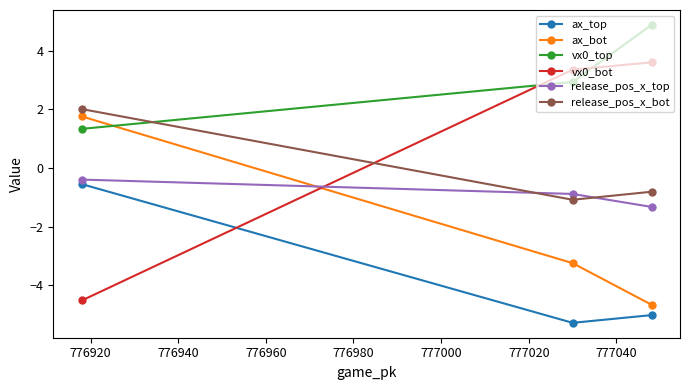

How many series are shown in this chart?

6